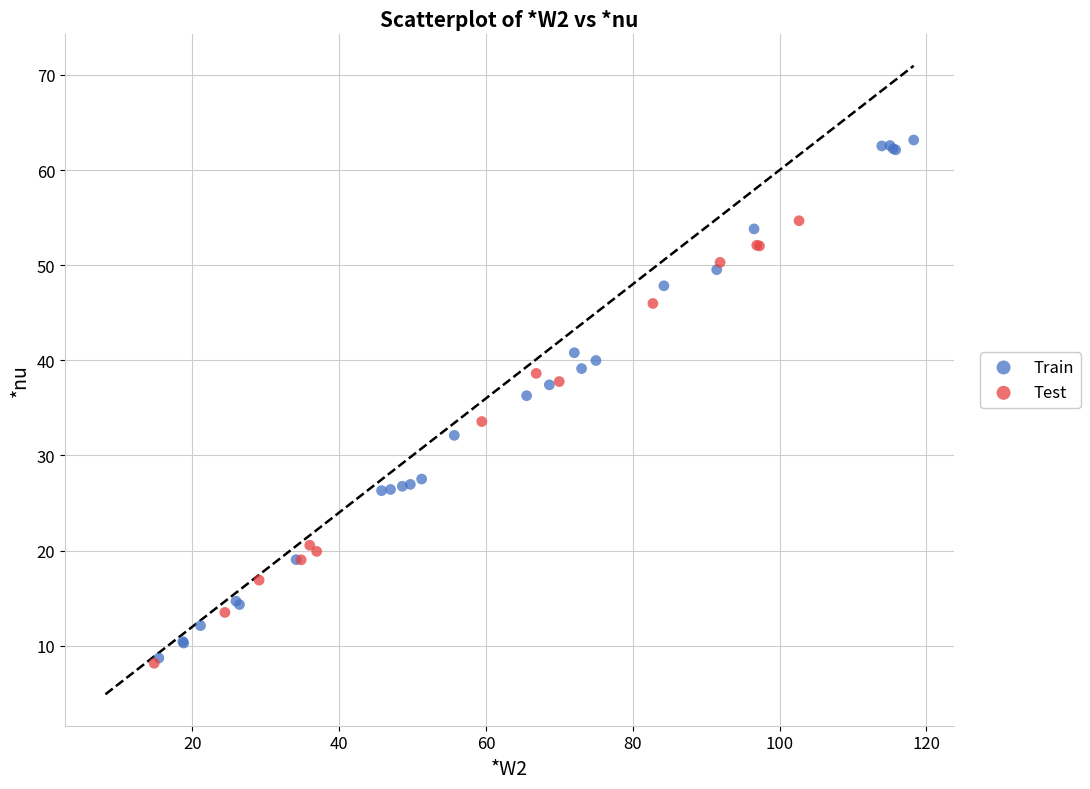

Which series contains the highest Y value?

Train